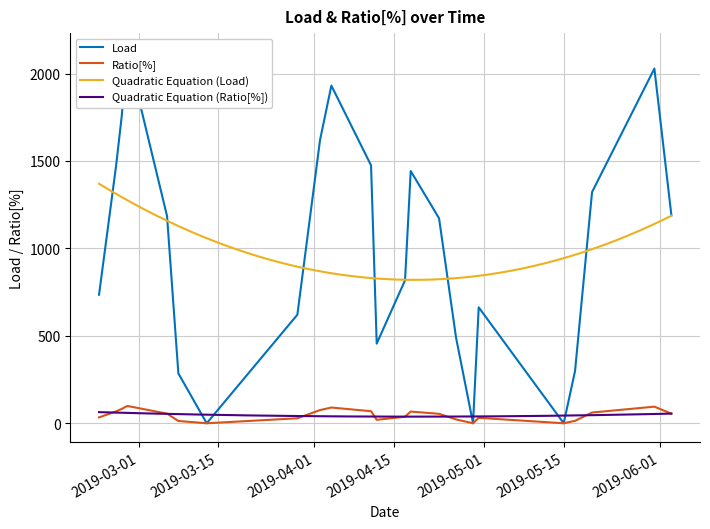

List the labels in order of Ratio[%] value, largest first.

2019-02-27, 2019-05-31, 2019-04-04, 2019-02-26, 2019-04-02, 2019-04-11, 2019-02-25, 2019-04-18, 2019-05-20, 2019-03-06, 2019-06-03, 2019-04-23, 2019-04-17, 2019-02-22, 2019-04-30, 2019-03-29, 2019-04-26, 2019-04-12, 2019-05-17, 2019-03-08, 2019-03-13, 2019-04-29, 2019-05-15